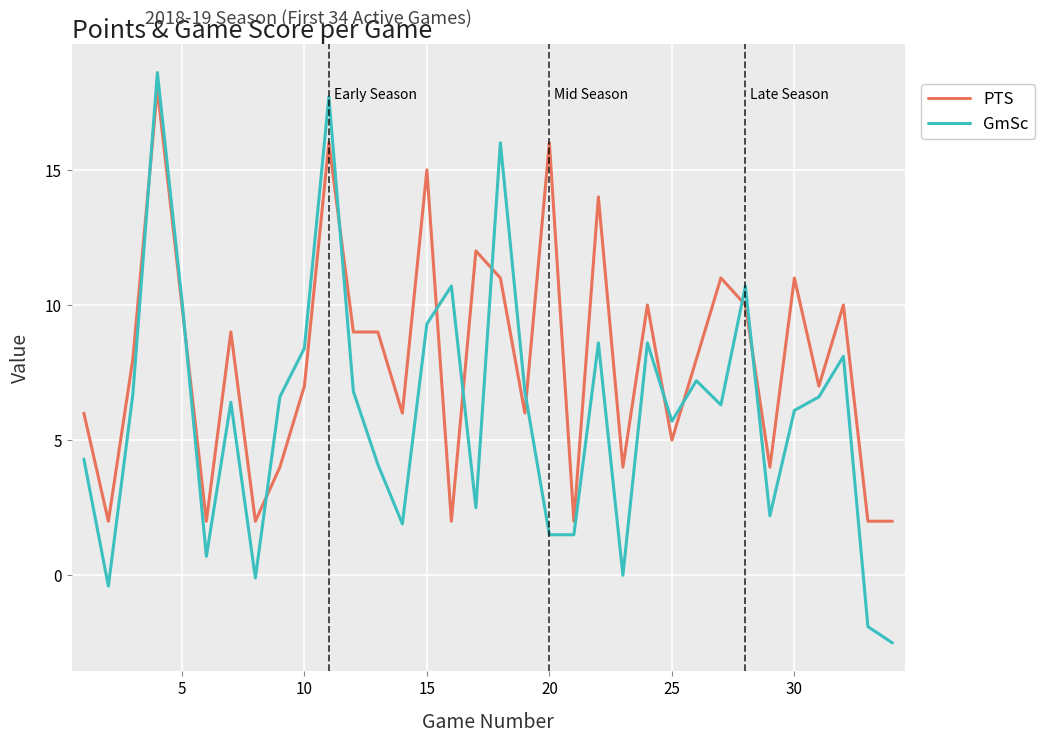

Which series has the widest spread of values?

GmSc